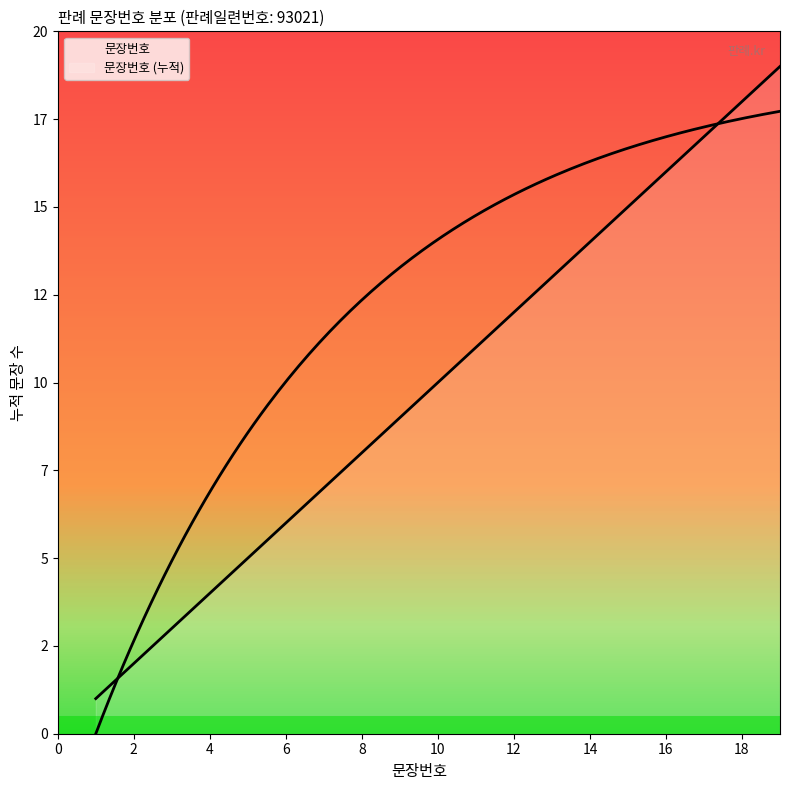

List the labels in order of value, smallest first.

1, 2, 3, 4, 5, 6, 7, 8, 9, 10, 11, 12, 13, 14, 15, 16, 17, 18, 19